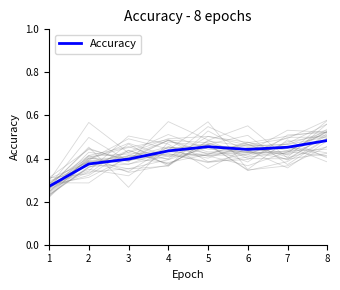

How many values are between 0 and 1?

8